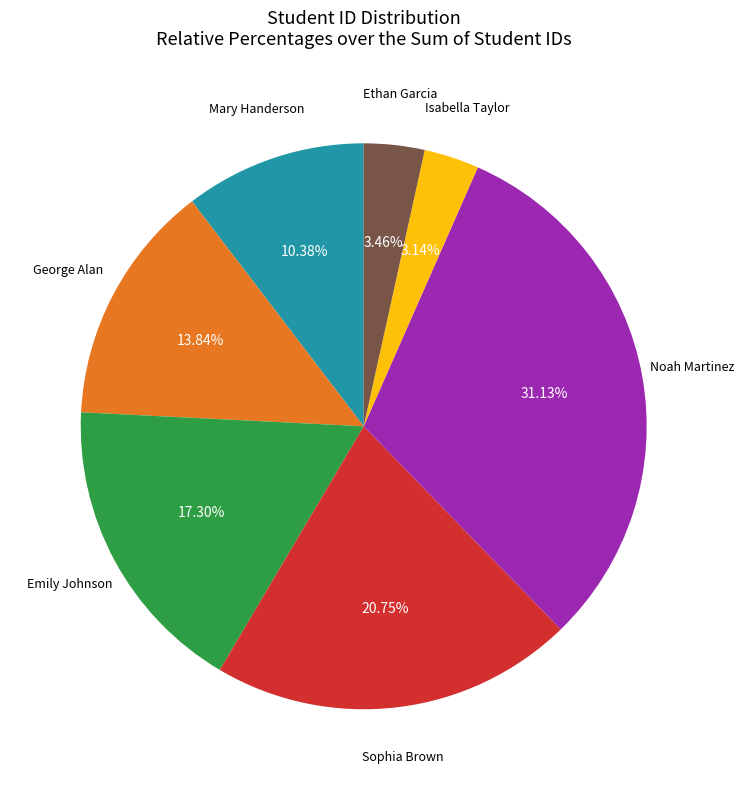

Does any single category account for the majority?

No